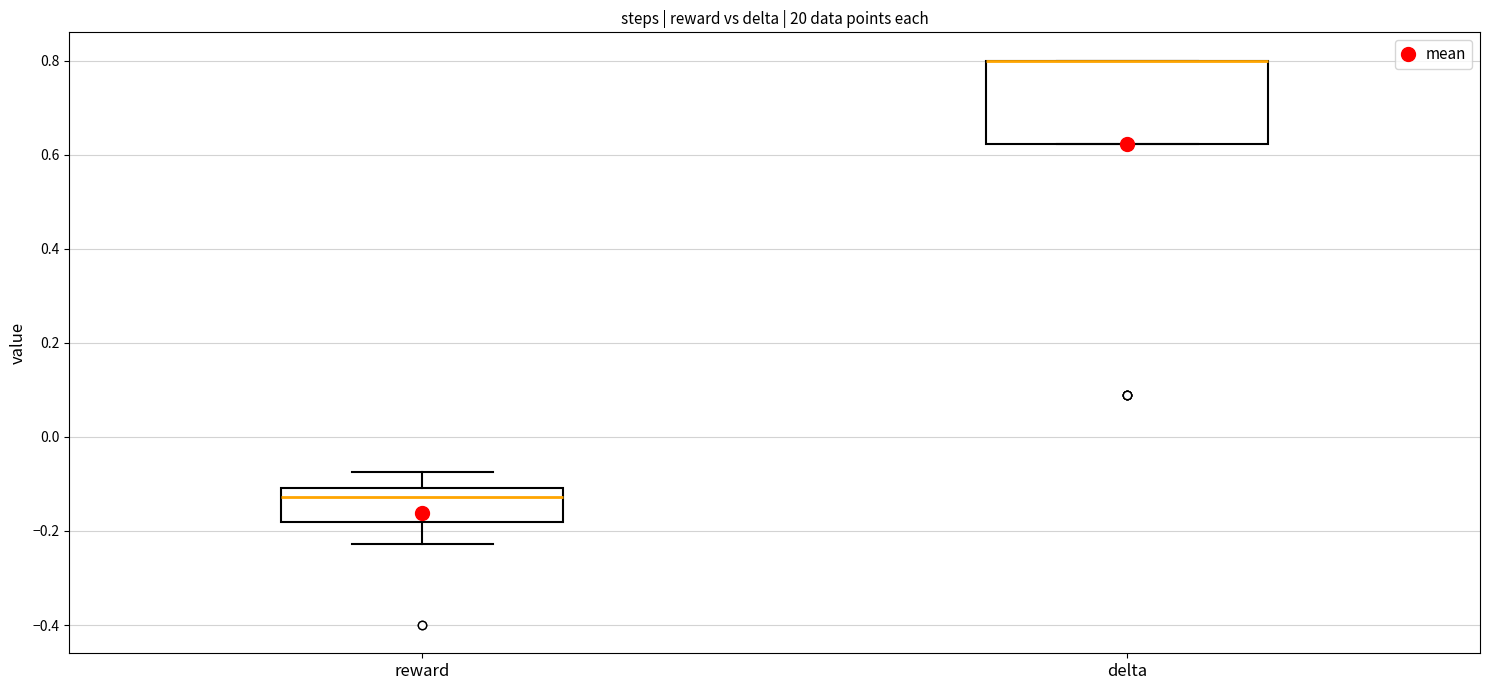

Reading left to right, transcribe this box plot: for each box, give where its median line is, the range the box spans, and where its two whiskers end, as read against the y-axis. The values are not printed on the chart, so give them approximately, as read against the axis.

reward: median -0.12, box -0.18 to -0.10, whiskers -0.22 to -0.08
delta: median 0.80 (drawn on the box's upper edge), box 0.62 to 0.80, whiskers 0.62 to 0.80